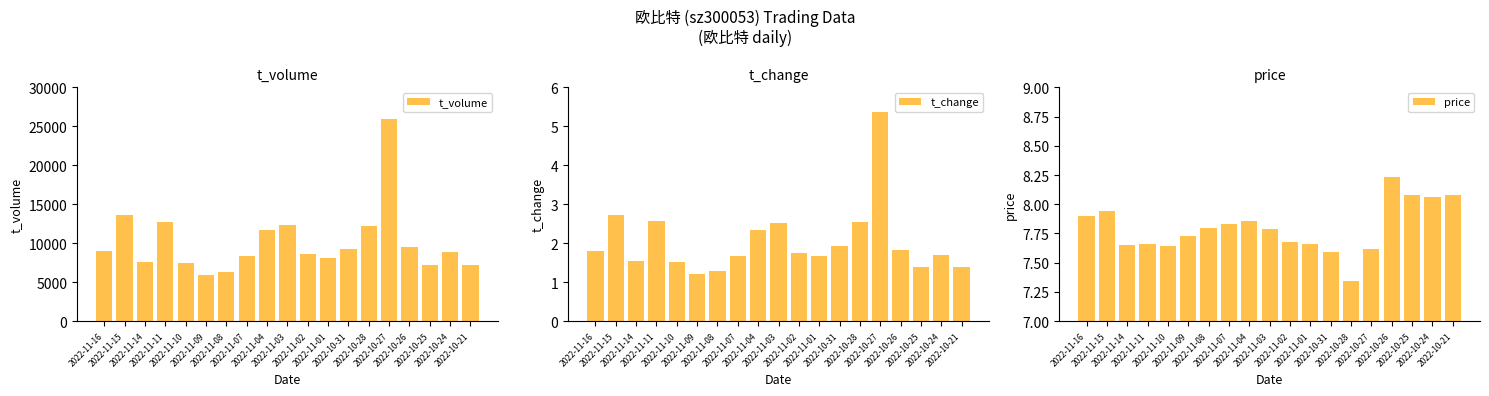

Count the number of categories in the chart.

19